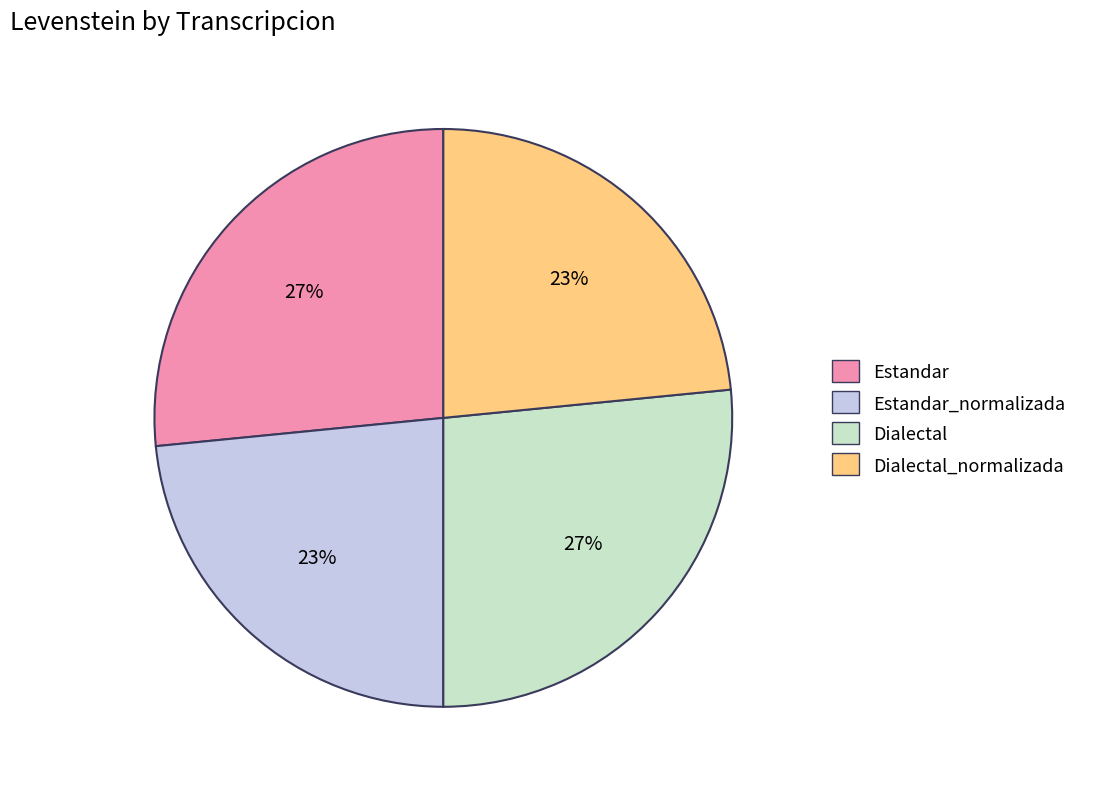

Count the number of slices in the pie.

4